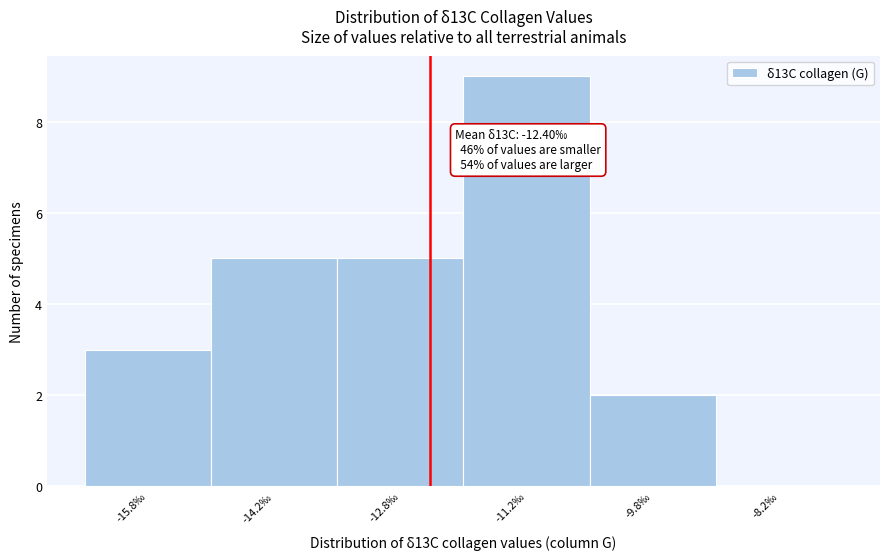

Which range on the x-axis has the tallest bar?

-12.0 to -10.5